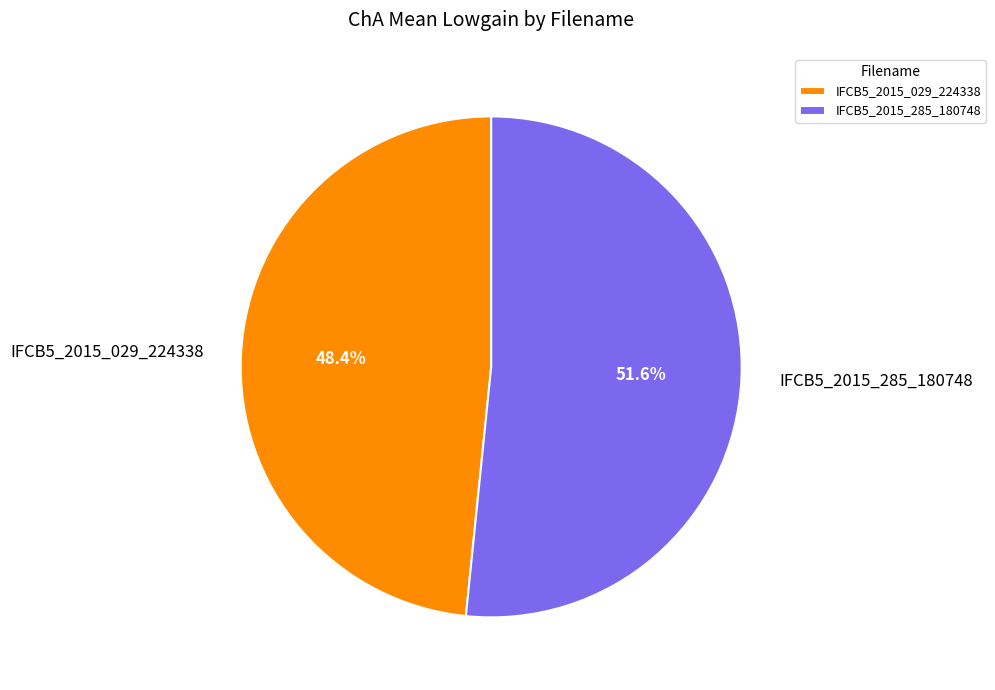

To the nearest percent, what is the difference between the IFCB5_2015_285_180748 and IFCB5_2015_029_224338 slice percentages?

3%